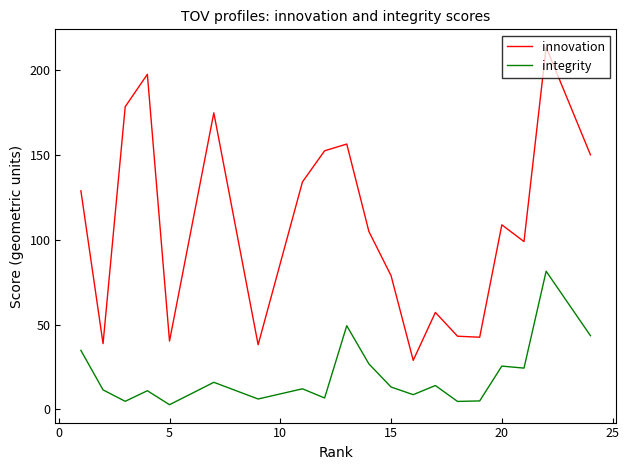

True or false: innovation and integrity cross at least once.

False